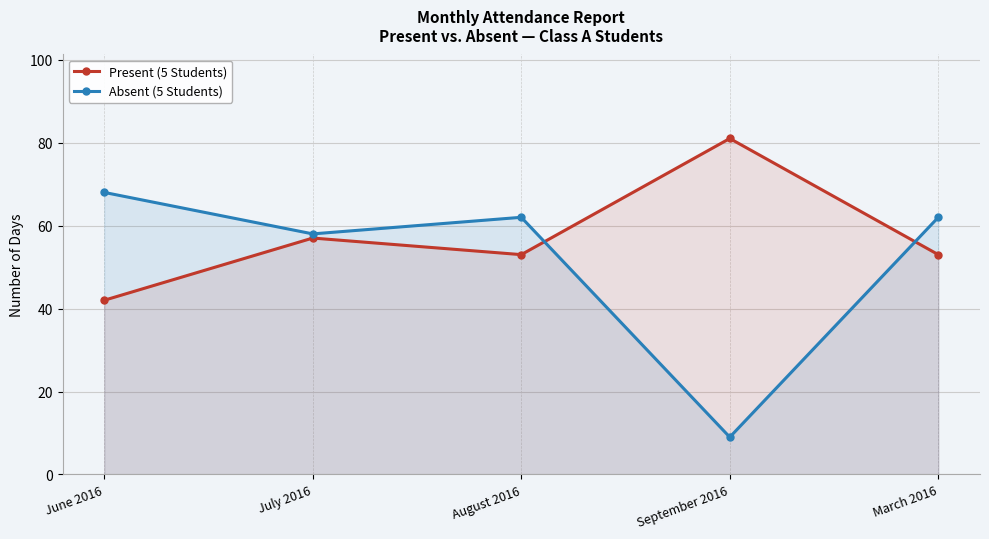

List the series in order of their peak value, lowest first.

Absent (5 Students), Present (5 Students)